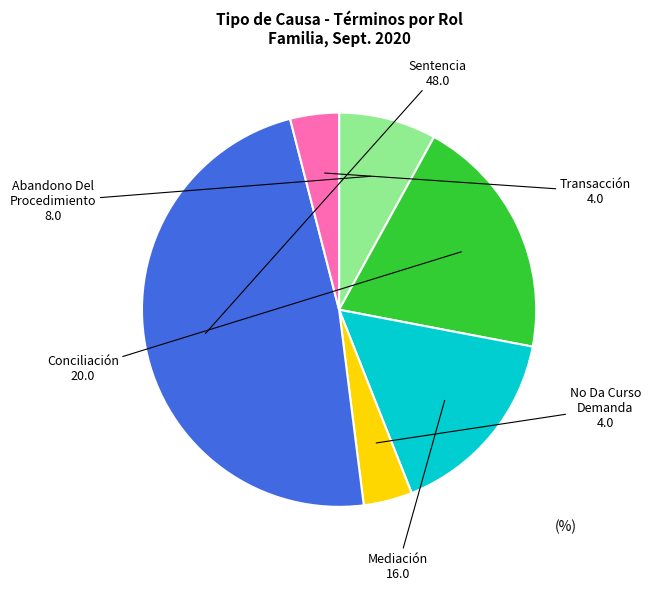

Is there a majority slice in this chart?

No